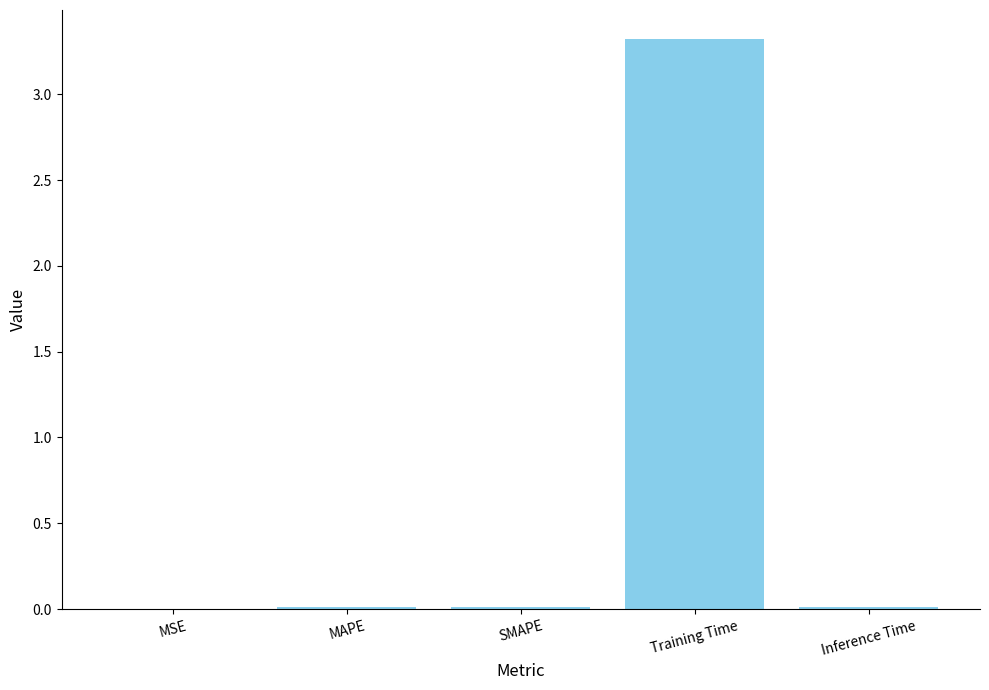

At which category does the chart reach its peak across all series?

Training Time